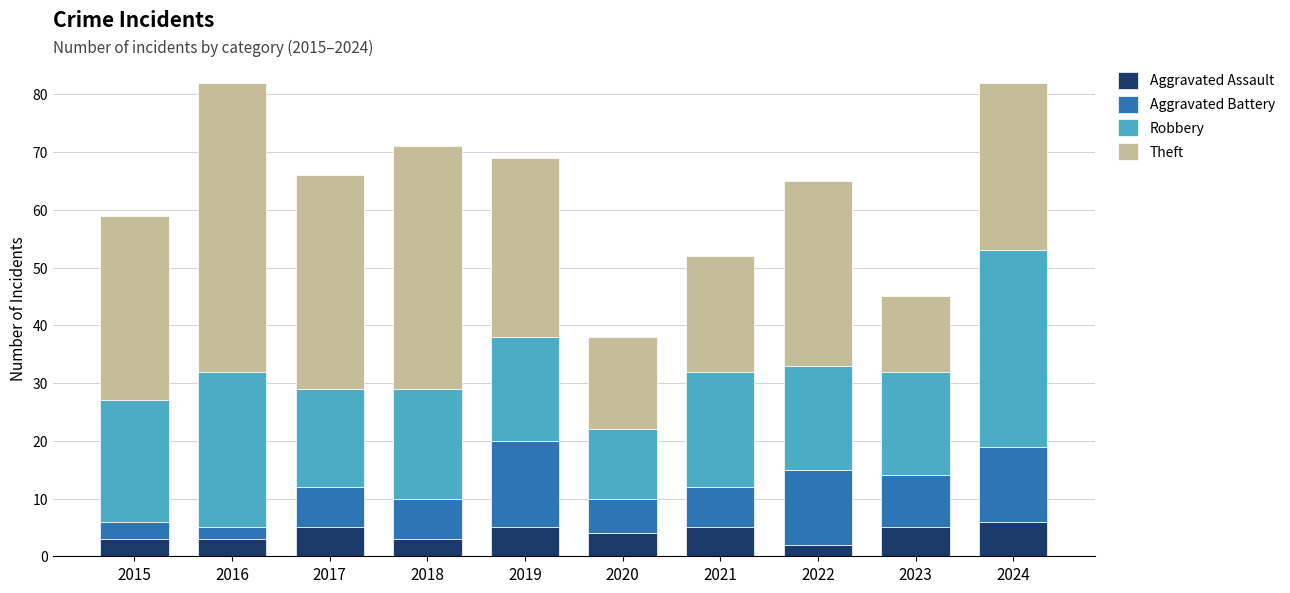

Are the bars horizontal?

No